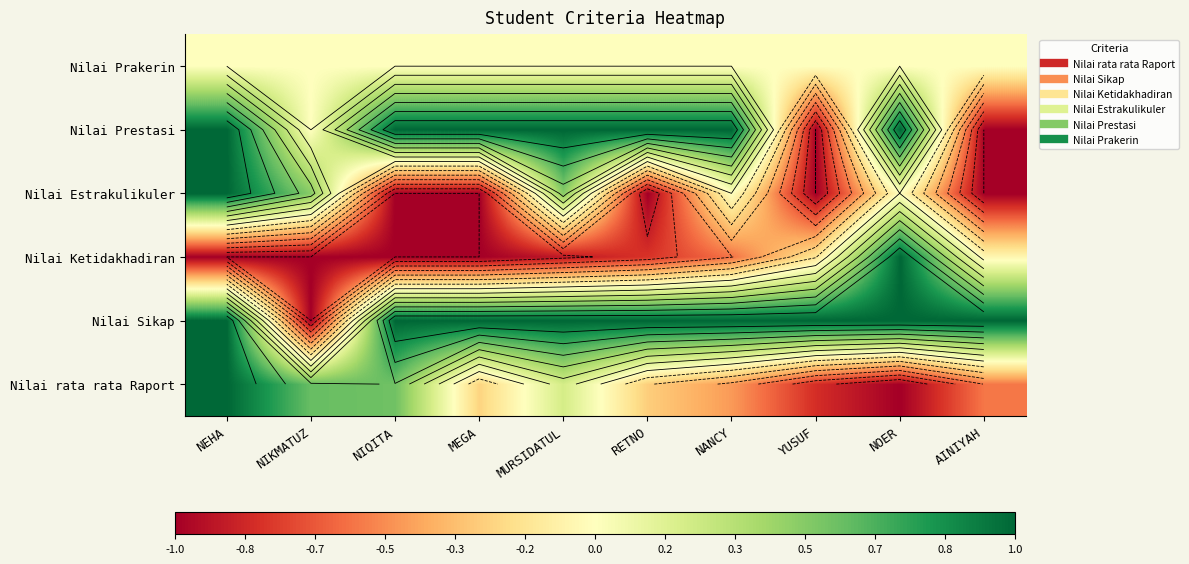

What is the lowest value of the Nilai Ketidakhadiran series?

-1.0